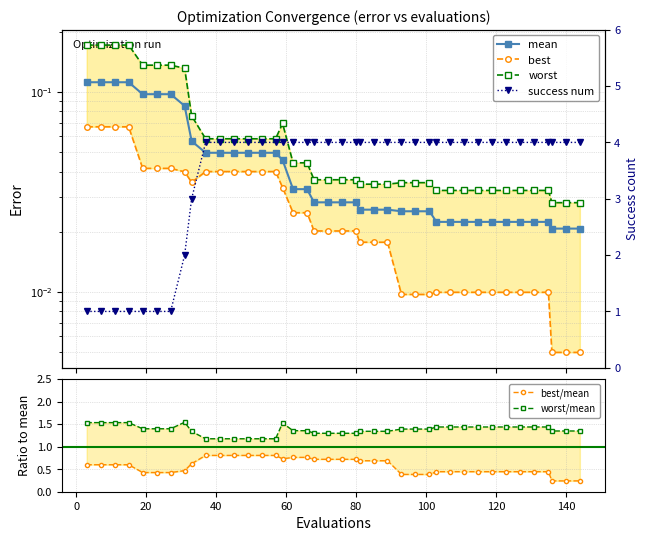

What is the spread (max minus min) of values at 80?

4.0